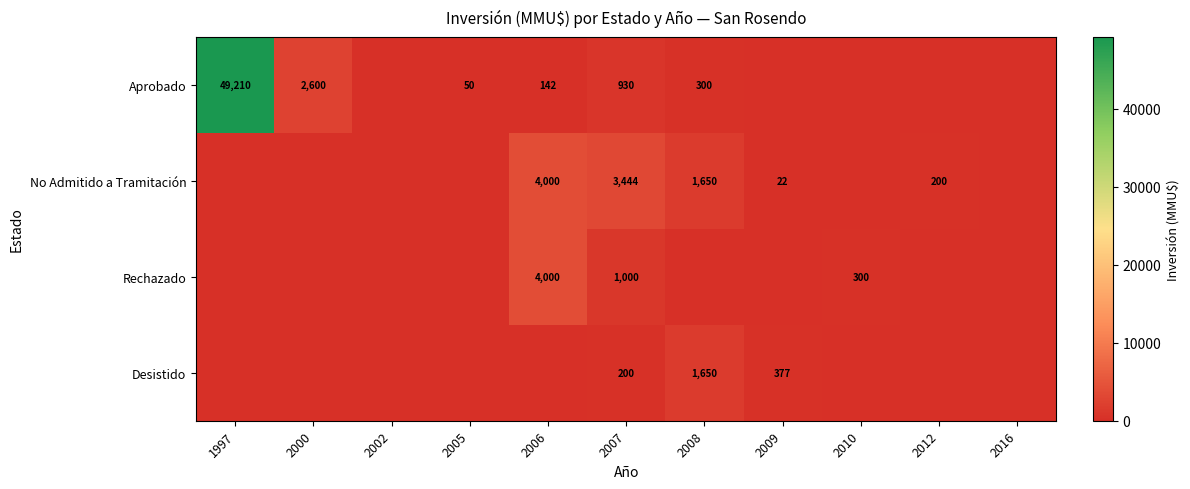

What is the difference between the Desistido values at 2007 and 2008?

1450